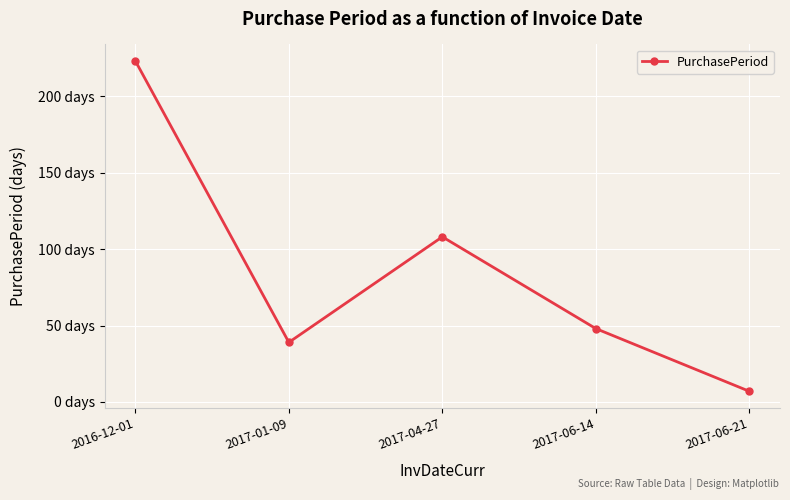

Is this an area chart (filled region under the line)?

No